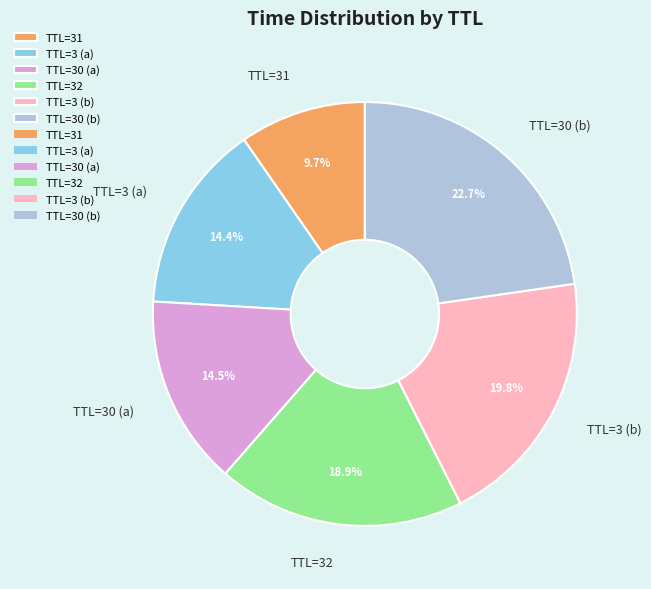

Count the number of slices in the pie.

6